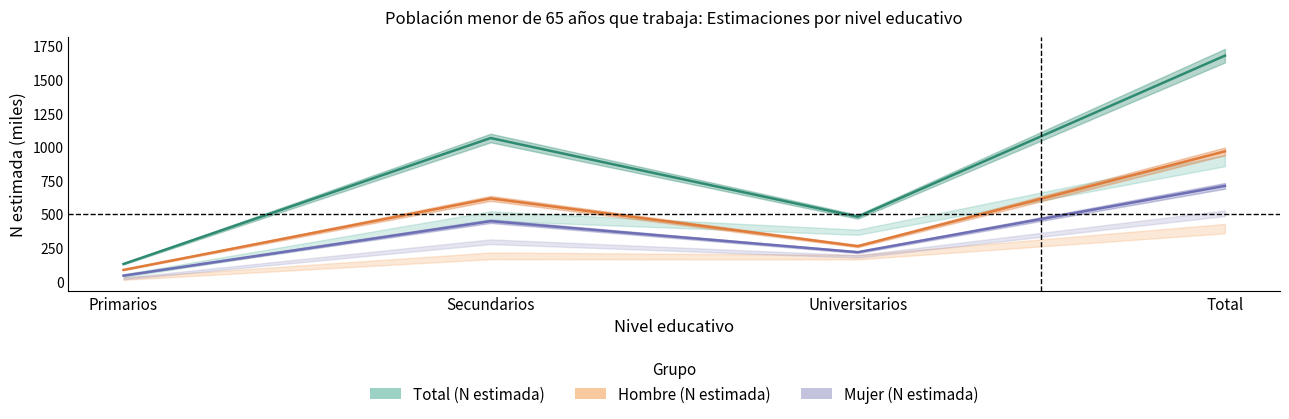

What is the label of the 4th point from the left?

Total